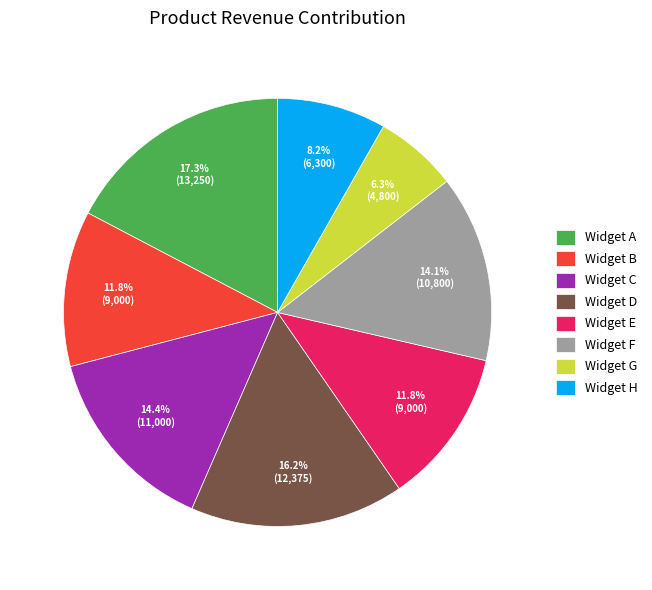

Is the sum of Widget B and Widget D greater than half?

No